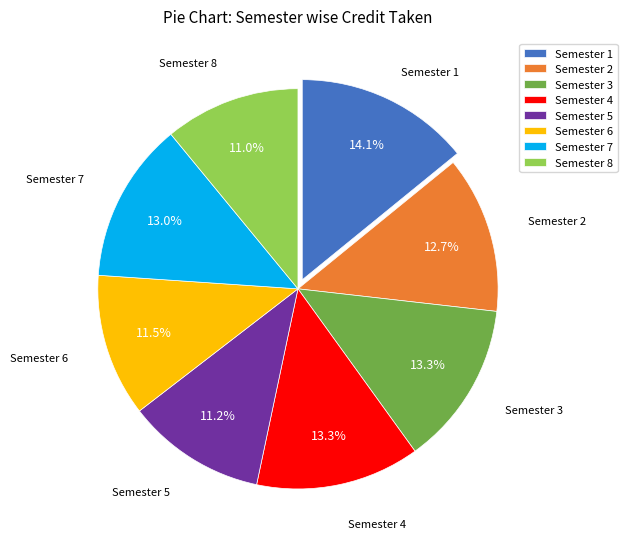

To the nearest percent, what portion does Semester 7 represent?

13%